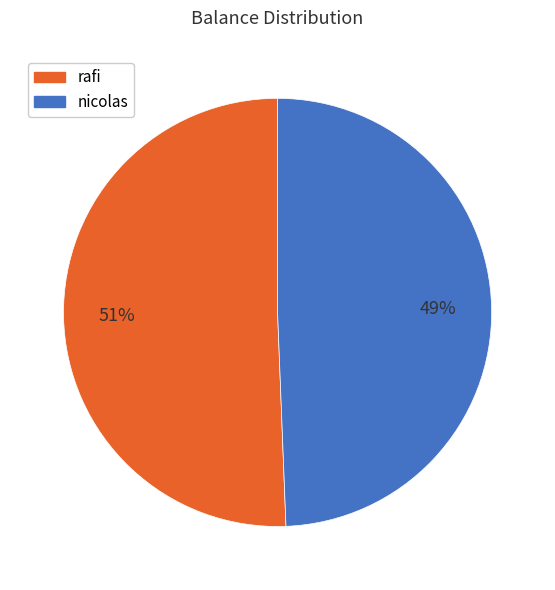

To the nearest percent, what percentage of the pie is rafi?

51%